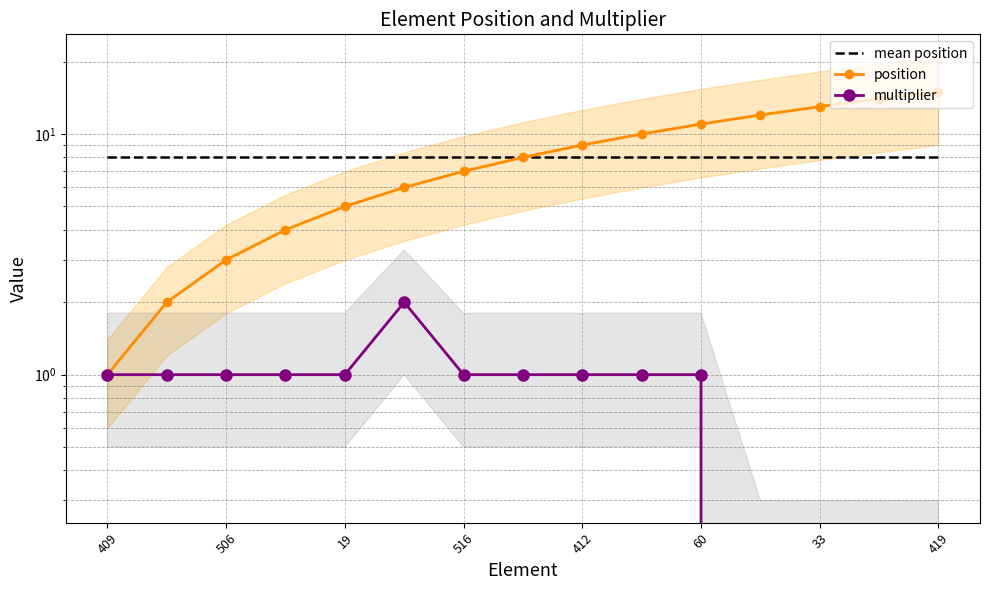

True or false: mean position has more than 1 interior local peaks.

False